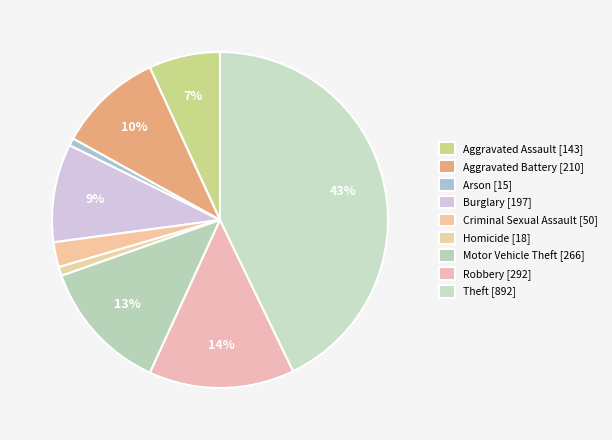

Does Motor Vehicle Theft account for over 50% of the chart?

No